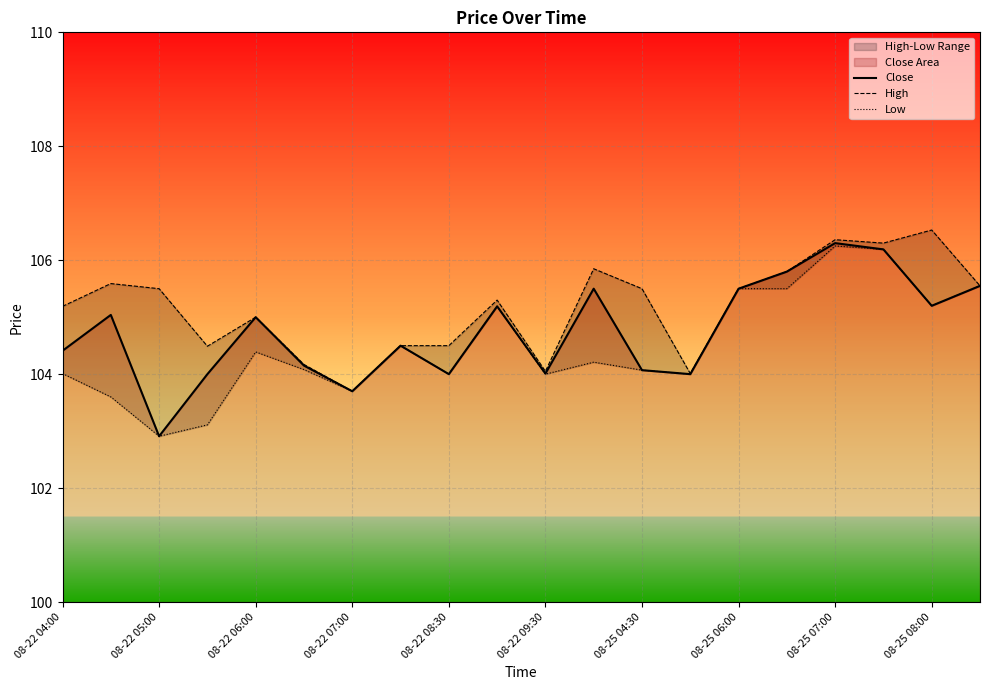

Reading left to right, what are all the values shown in this chart?

Close: 104.4	105.0	102.9	104.0	105.0	104.2	103.7	104.5	104.0	105.2	104.0	105.5	104.1	104.0	105.5	105.8	106.3	106.2	105.2	105.6
High: 105.2	105.6	105.5	104.5	105.0	104.2	103.7	104.5	104.5	105.3	104.1	105.8	105.5	104.0	105.5	105.8	106.4	106.3	106.5	105.6
Low: 104.0	103.6	102.9	103.1	104.4	104.1	103.7	104.5	104.0	105.2	104.0	104.2	104.1	104.0	105.5	105.5	106.2	106.2	105.2	105.6